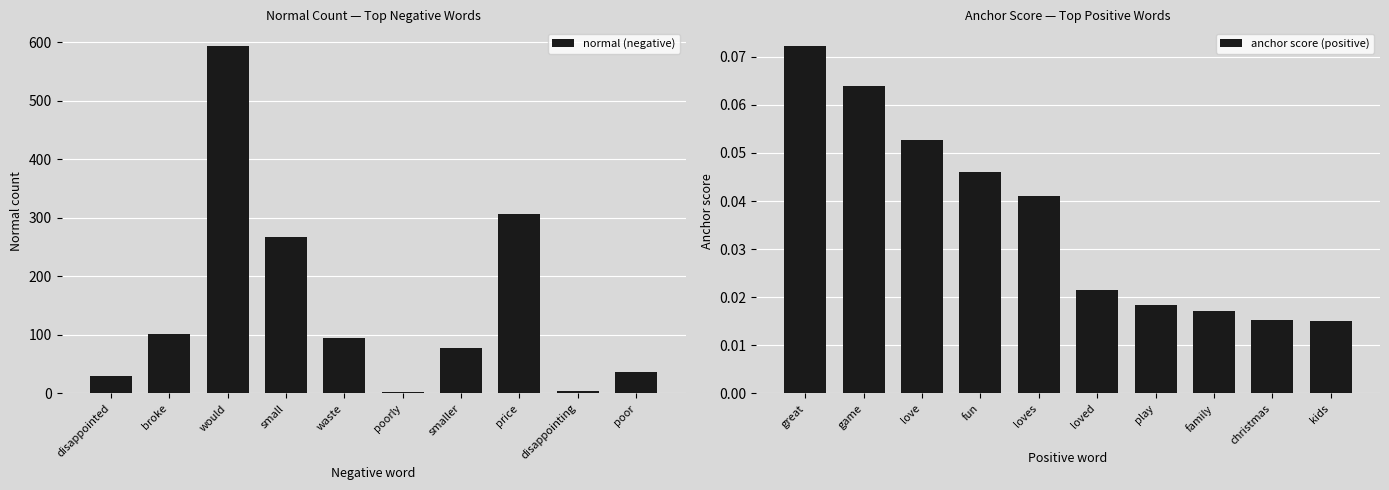

How many distinct data groups are displayed?

2